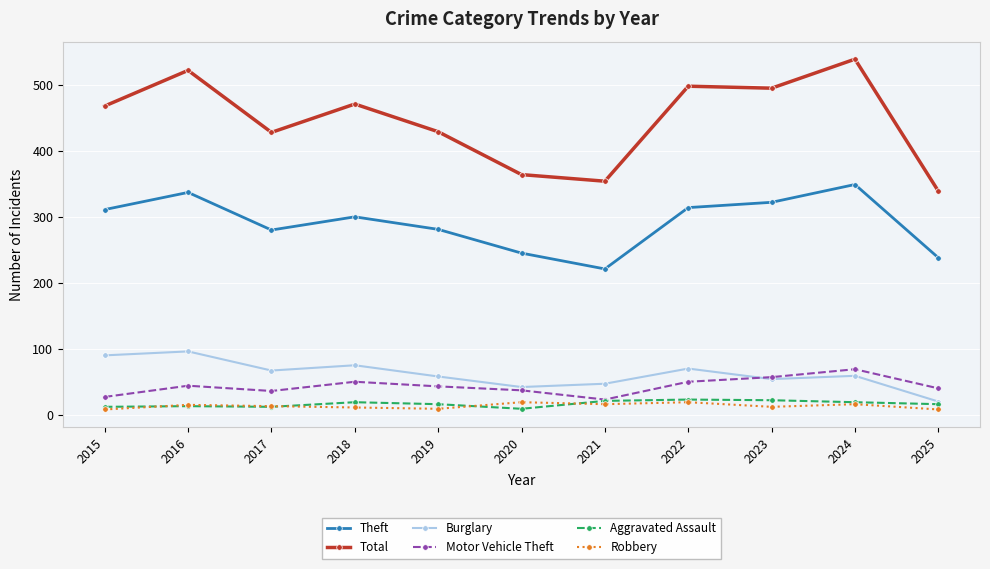

Read the Aggravated Assault value at 2023.

22